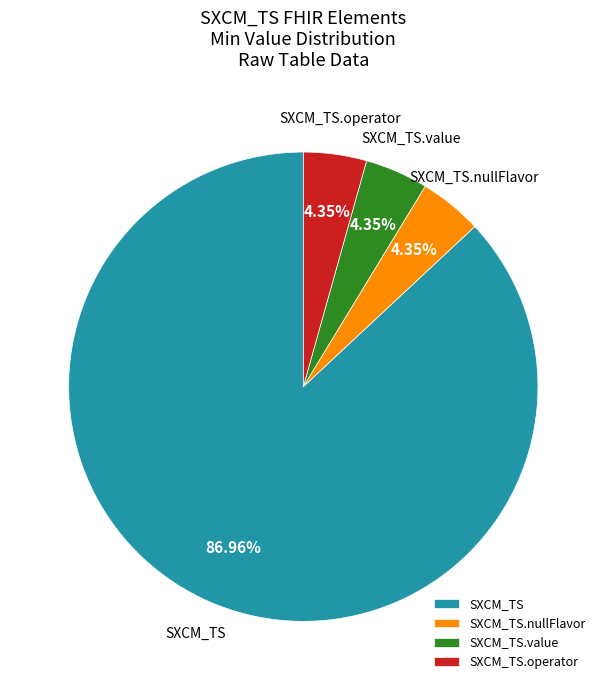

Is it true that SXCM_TS is 99% of the pie?

False